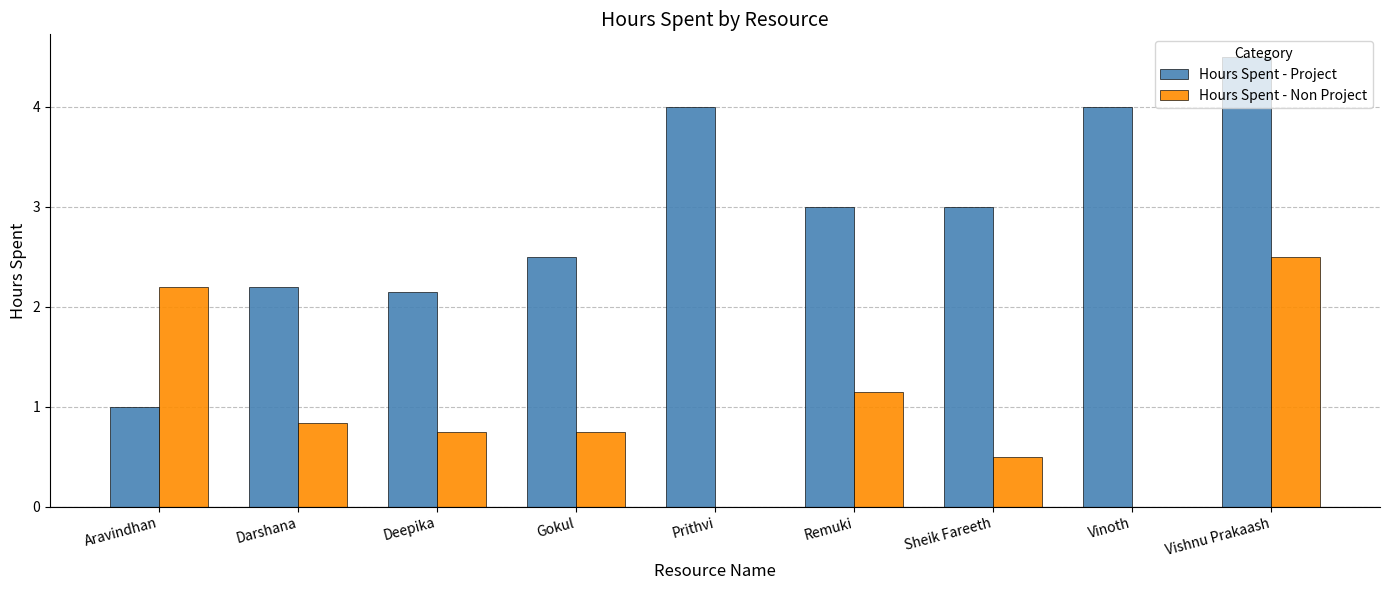

Which series changed the most between Deepika and Sheik Fareeth?

Hours Spent - Project